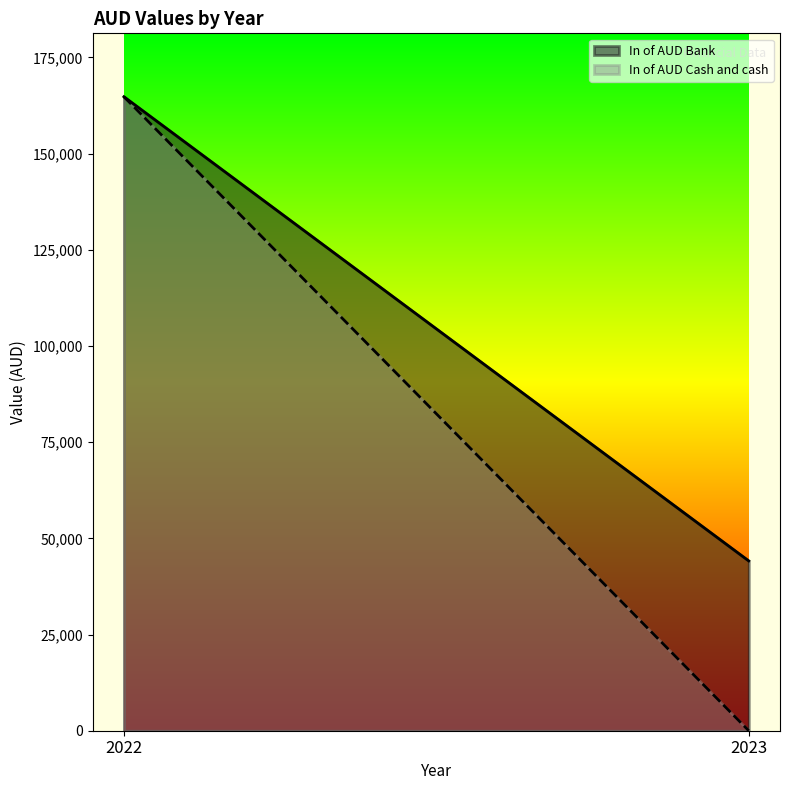

At which category does the chart reach its minimum across all series?

2023